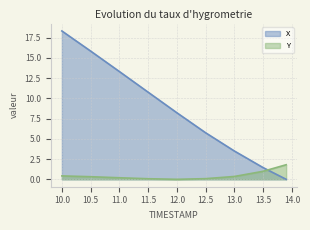

At which label does X first exceed 8?

10.0